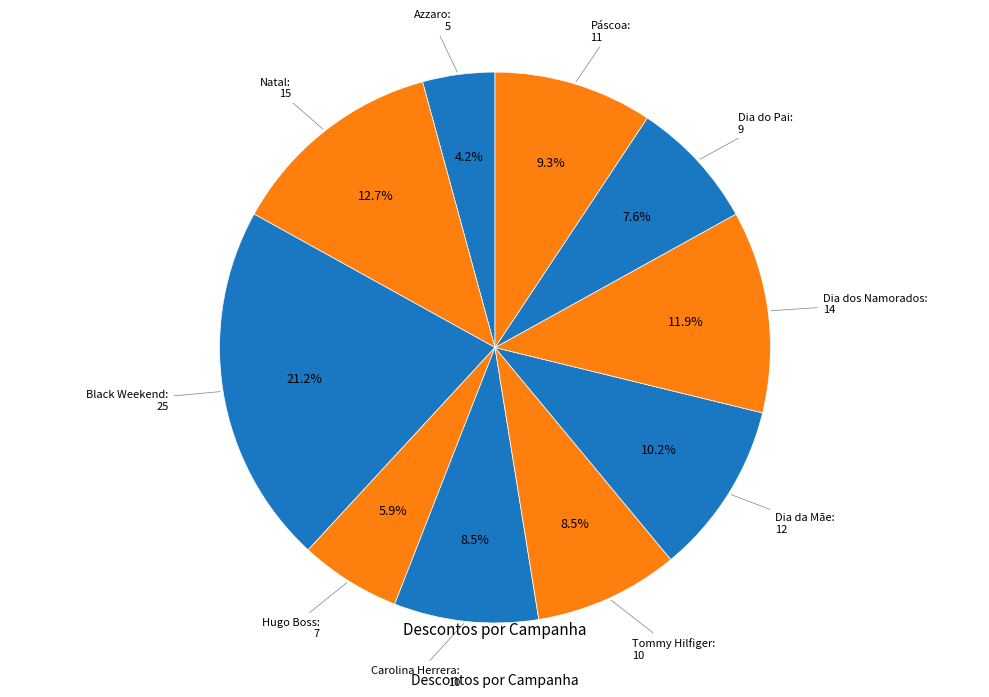

Which category has the smallest portion of the pie?

Azzaro